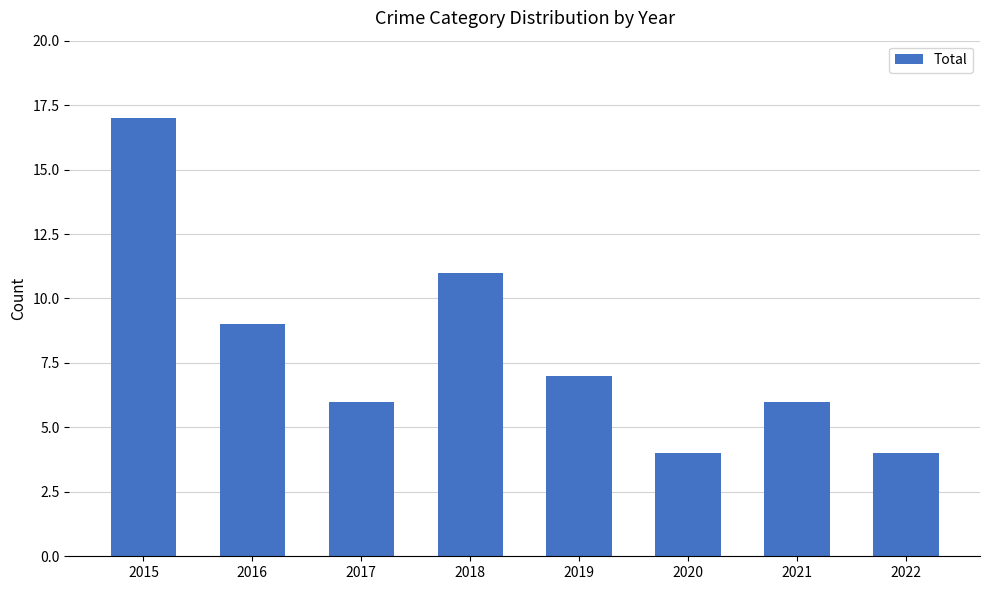

What is the value of the 5th bar from the left?

7